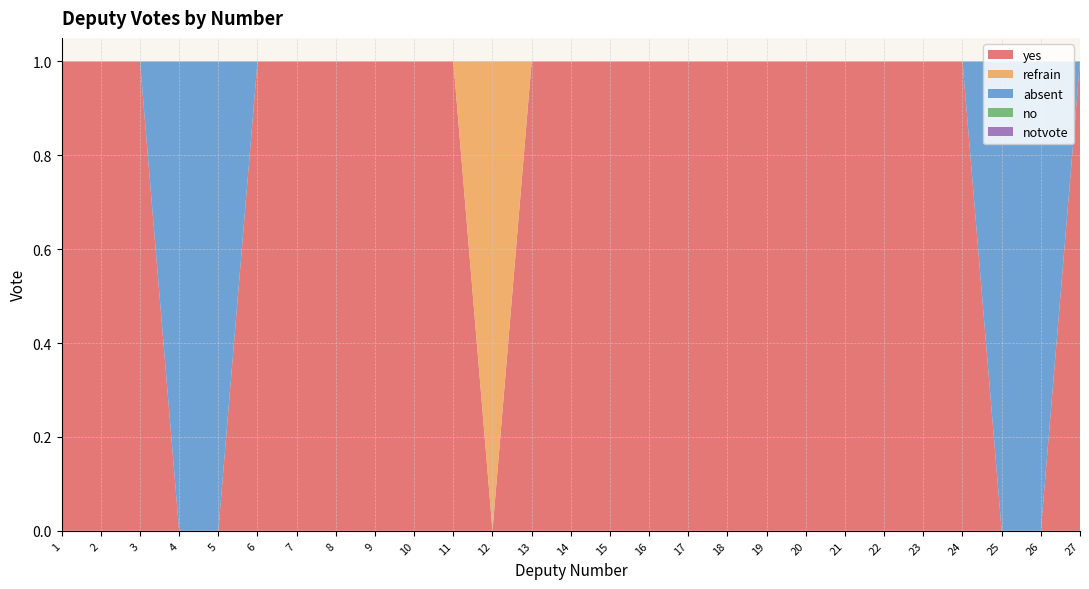

Reading left to right, transcribe all the data shown in this chart.

yes: 1	1	1	0	0	1	1	1	1	1	1	0	1	1	1	1	1	1	1	1	1	1	1	1	0	0	1
refrain: 0	0	0	0	0	0	0	0	0	0	0	1	0	0	0	0	0	0	0	0	0	0	0	0	0	0	0
absent: 0	0	0	1	1	0	0	0	0	0	0	0	0	0	0	0	0	0	0	0	0	0	0	0	1	1	0
no: 0	0	0	0	0	0	0	0	0	0	0	0	0	0	0	0	0	0	0	0	0	0	0	0	0	0	0
notvote: 0	0	0	0	0	0	0	0	0	0	0	0	0	0	0	0	0	0	0	0	0	0	0	0	0	0	0